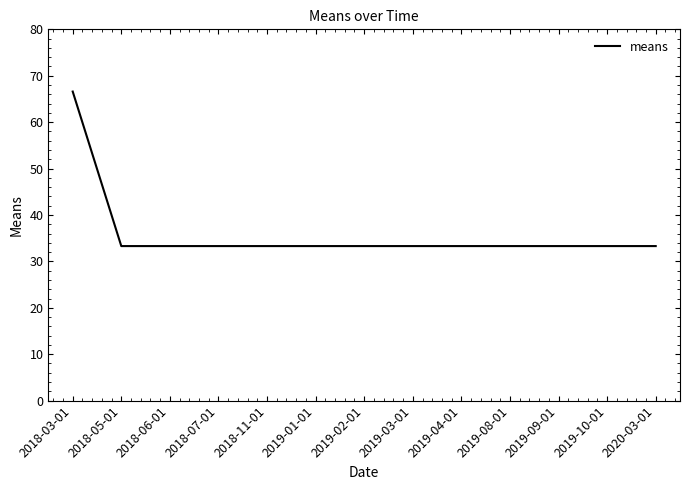

What is the smallest value displayed?

33.3